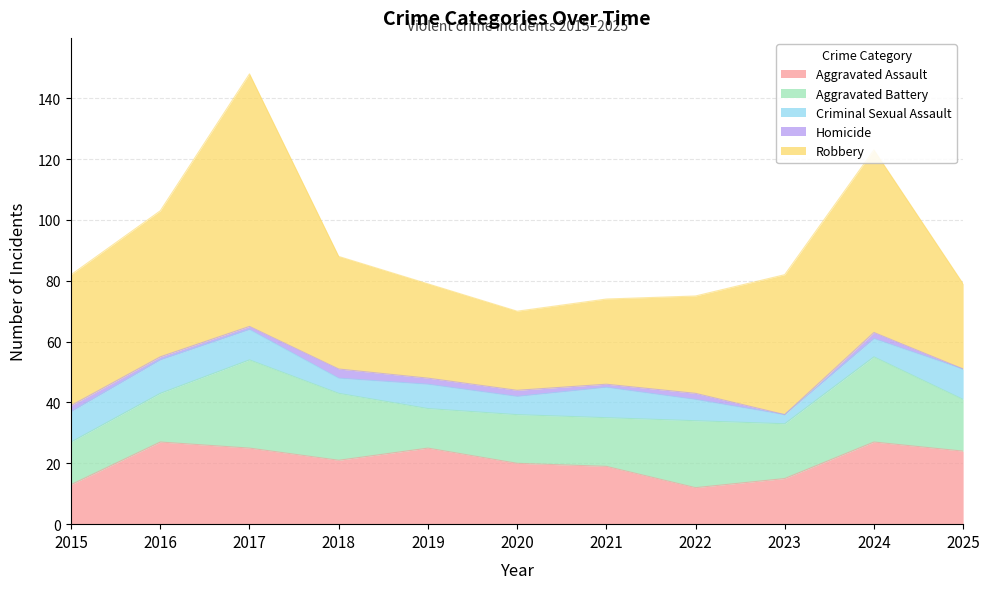

How many lines are shown in the chart?

5